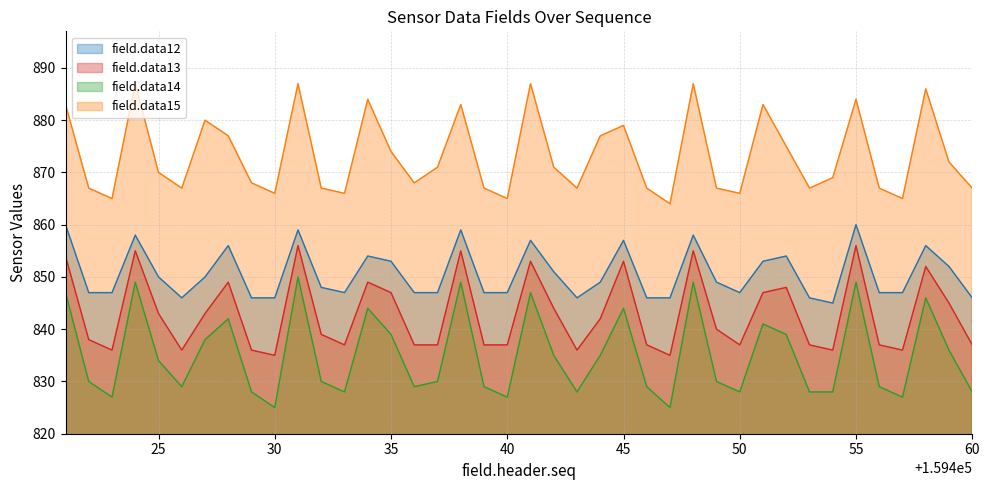

What is the approximate value of field.data12 at 159453, to the nearest 5?

845